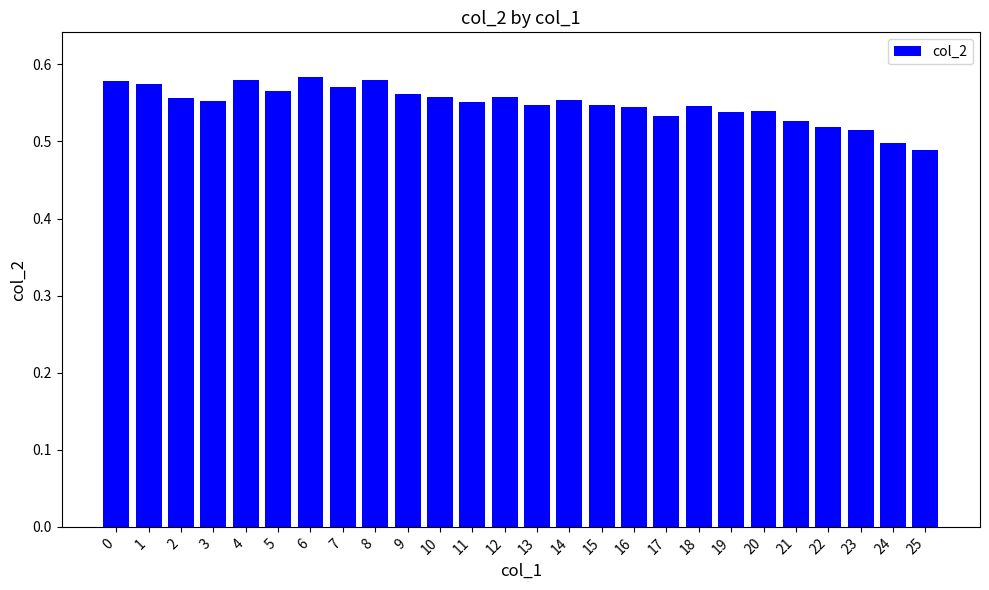

True or false: the data shows 0.2 at 9.

False